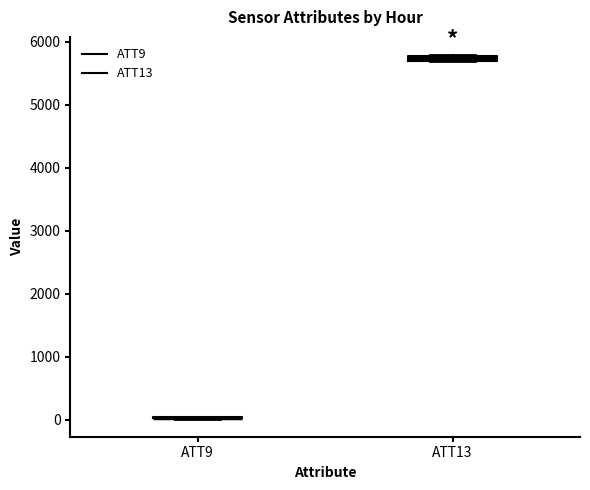

Where is the lower edge of the box for ATT13 on the y-axis? The values are not printed on the chart, so give them approximately, as read against the axis.

5700